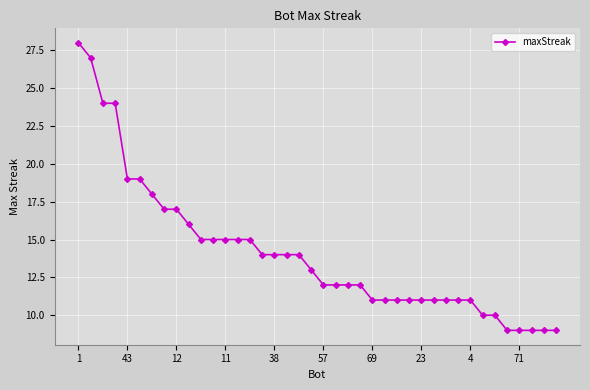

What is the minimum value shown in the chart?

9